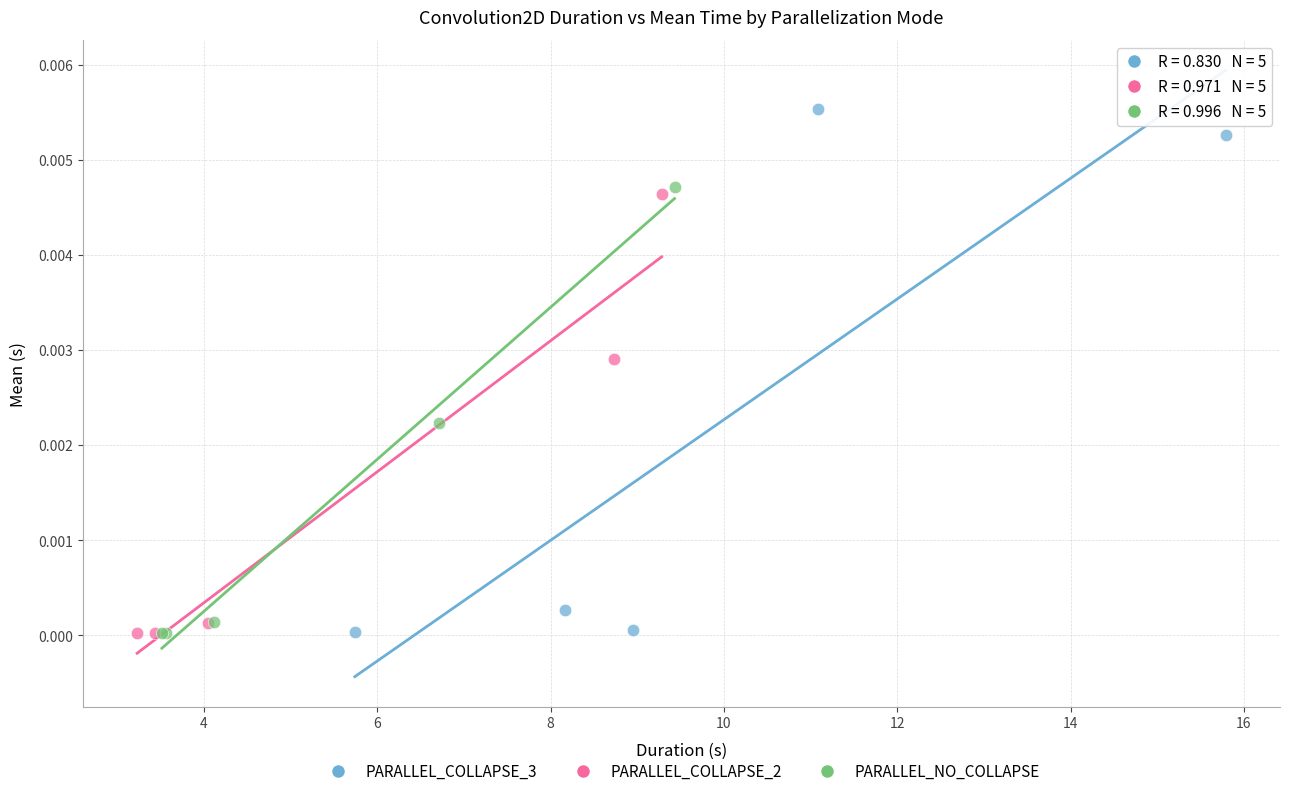

Which series contains the highest Y value?

PARALLEL_COLLAPSE_3